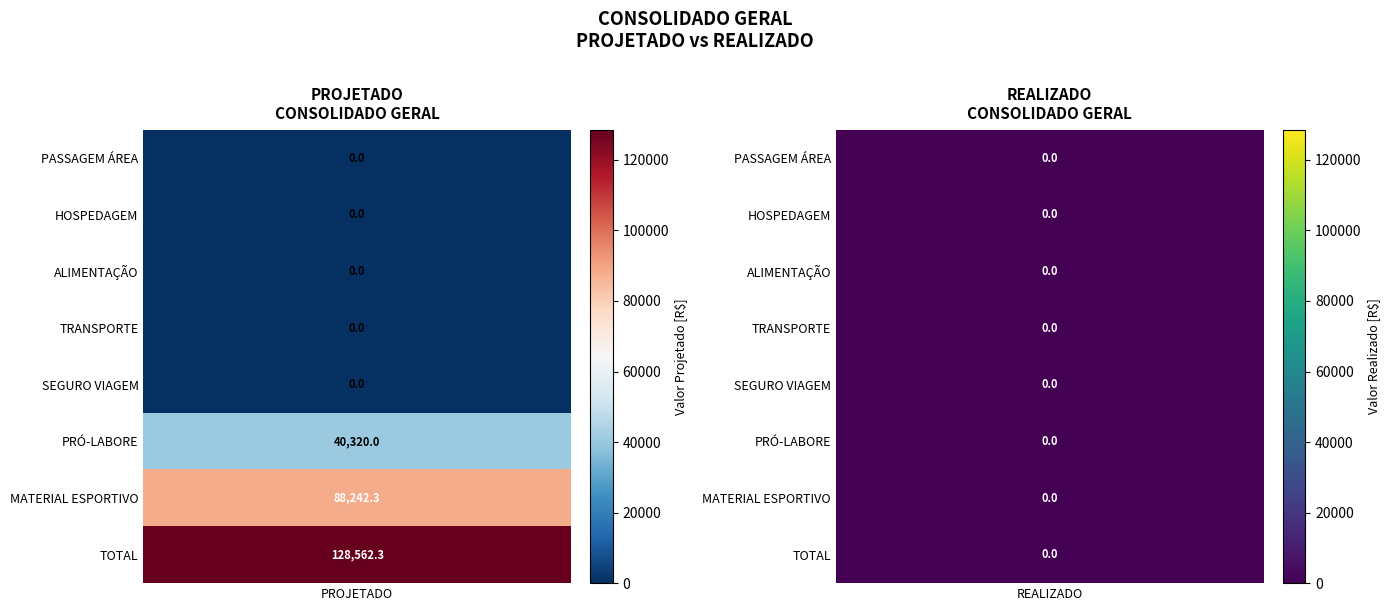

Where does the MATERIAL ESPORTIVO series first go above 88242?

PROJETADO